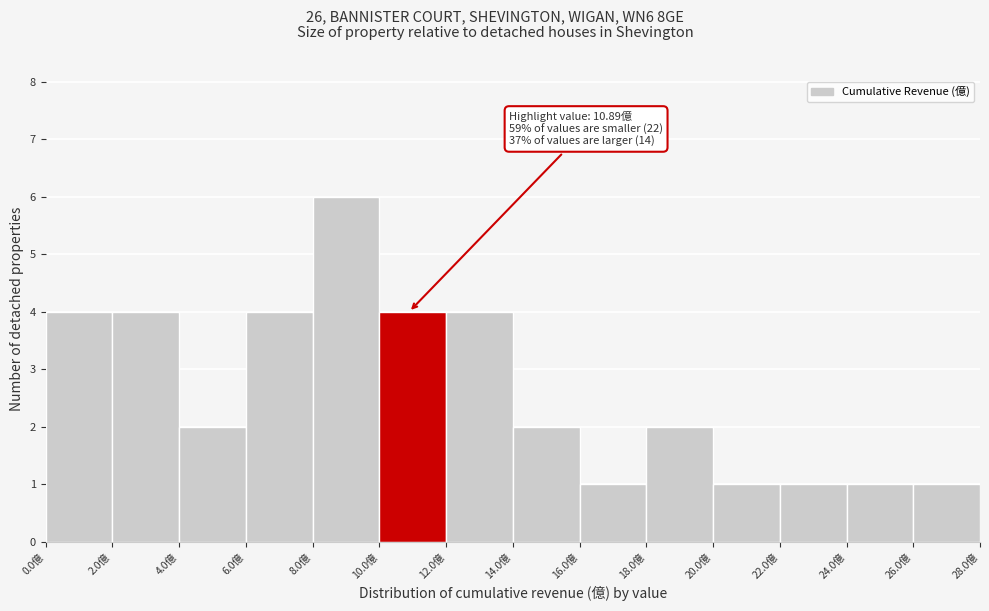

Over which range of the x-axis is the bar tallest?

8 to 10